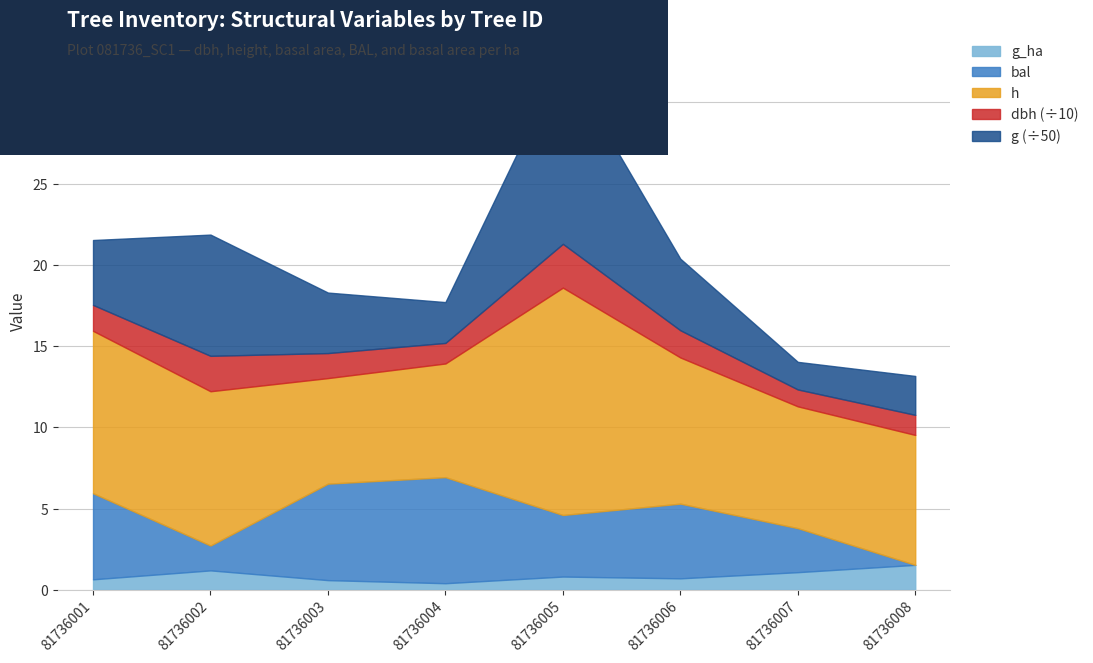

True or false: g and g_ha cross at least once.

False